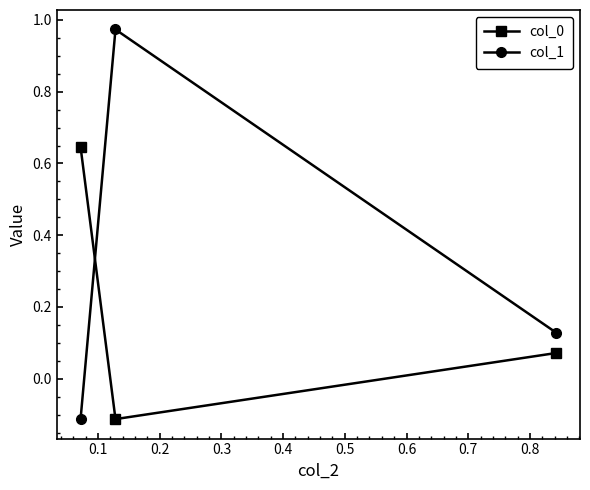

Which series has the largest total across all categories?

col_1